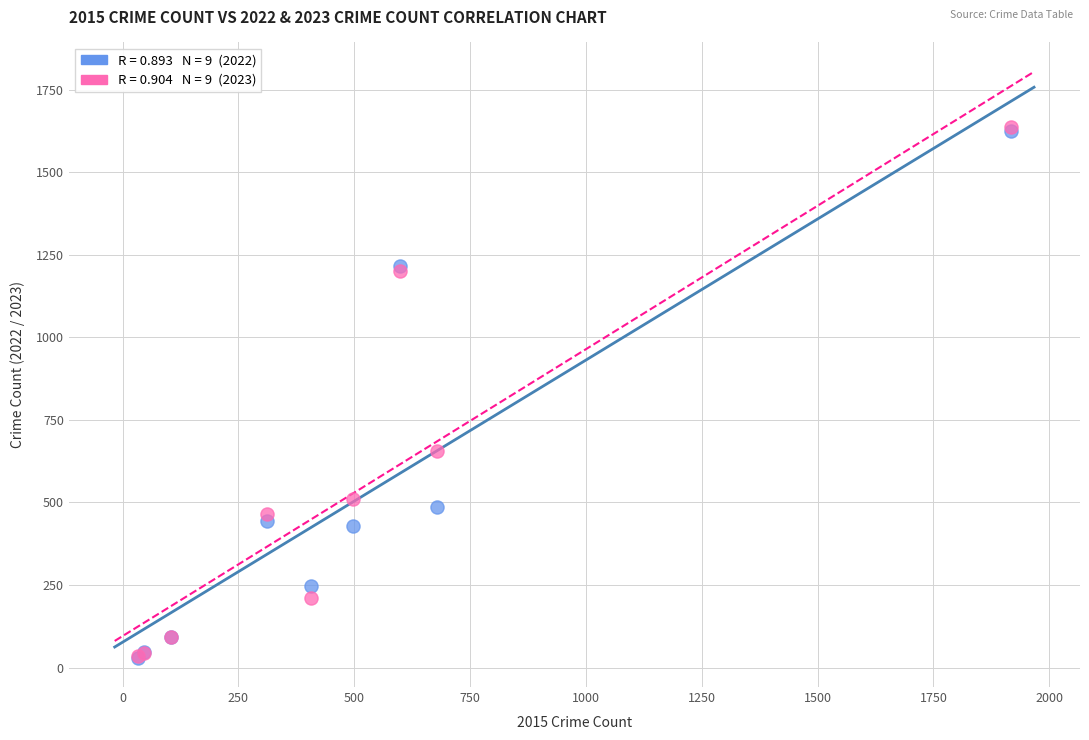

Across all series, what Y value is closest to 833?

655